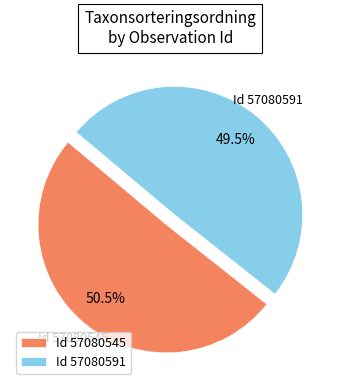

Count the number of slices in the pie.

2